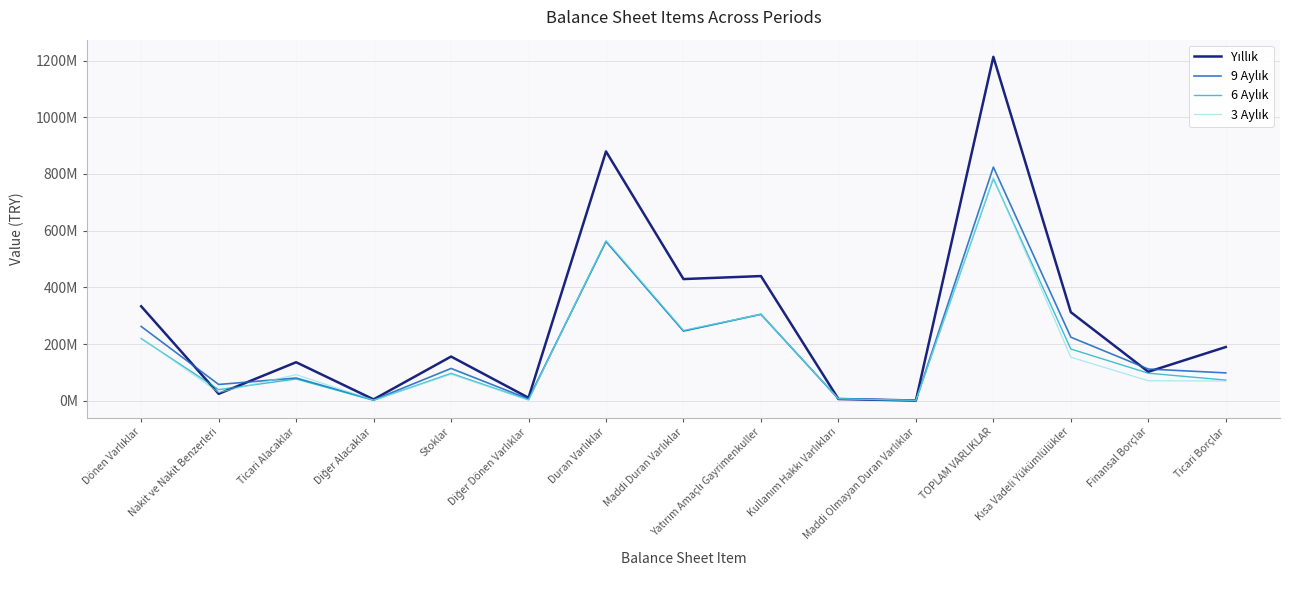

Does the chart display data point markers on the line(s)?

No